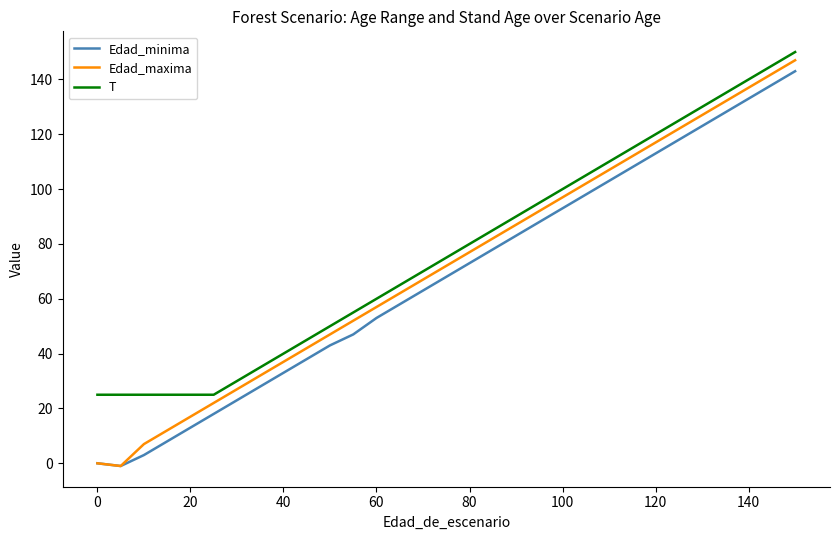

True or false: T and Edad_minima intersect in this chart.

False